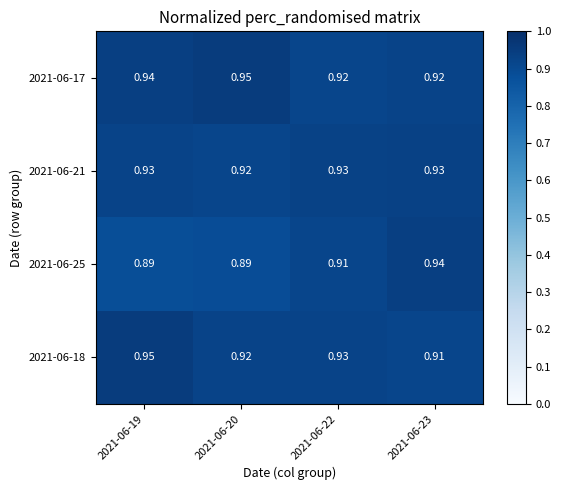

Is the value of 2021-06-25 at 2021-06-19 greater than the value of 2021-06-17 at 2021-06-22?

No